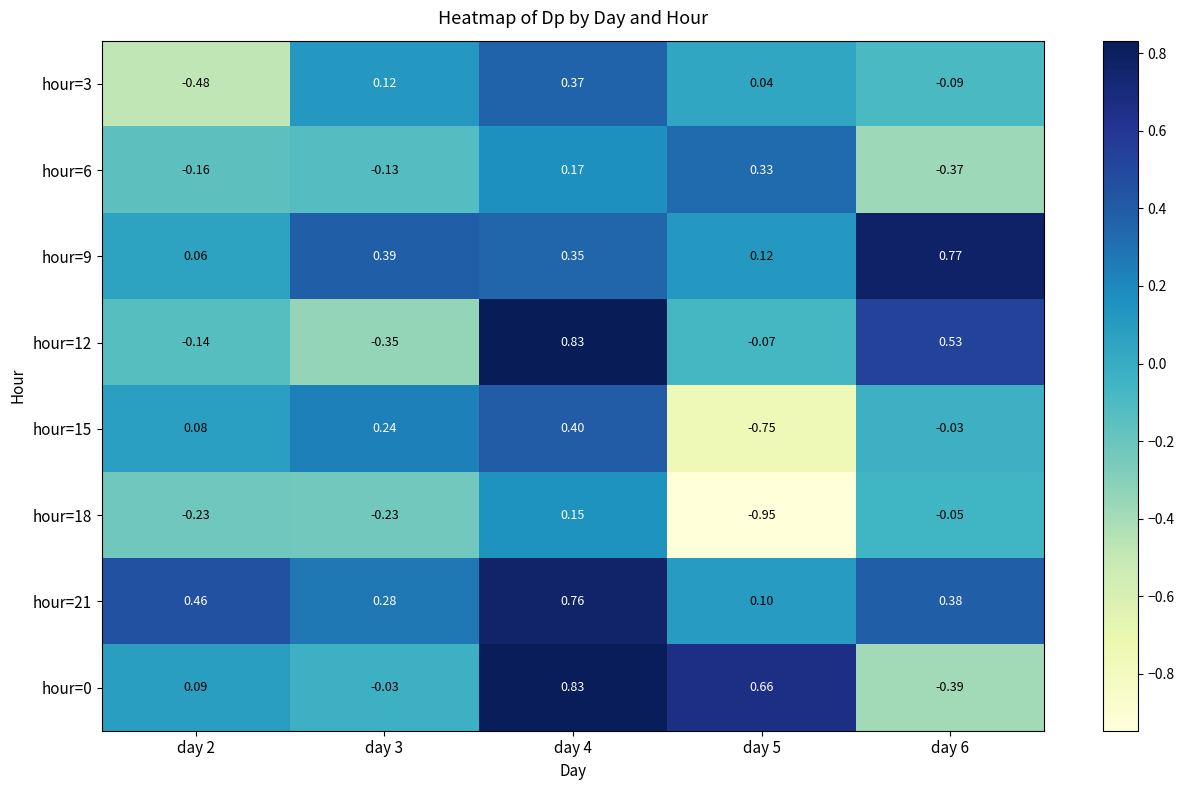

At which category is the sum across all series the highest?

day 4